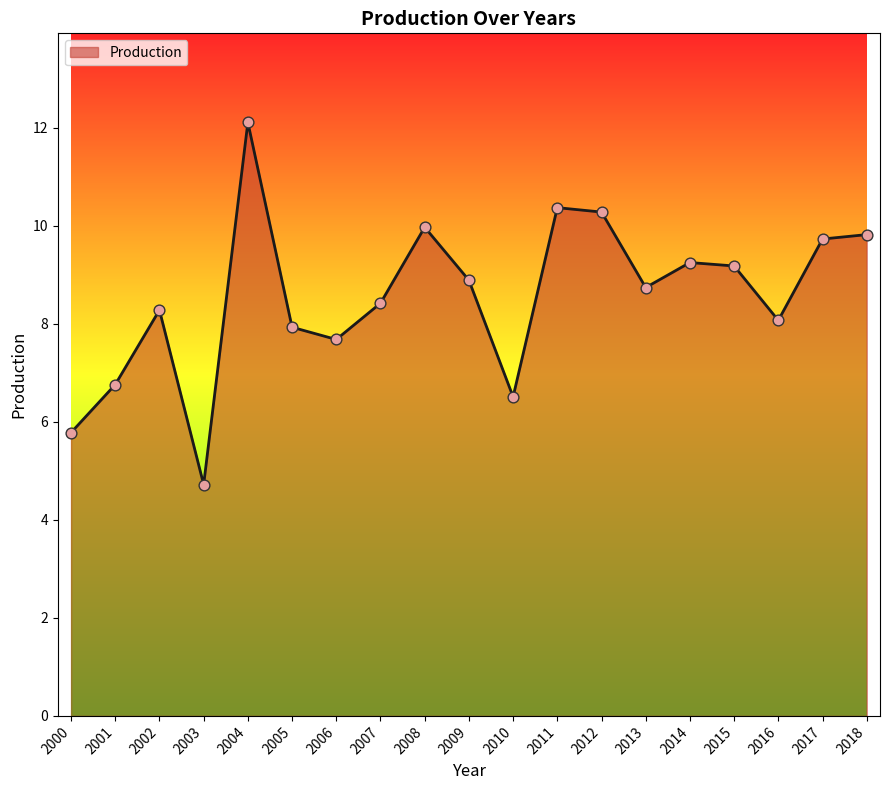

What is the change in value from 2002 to 2015?

+0.9